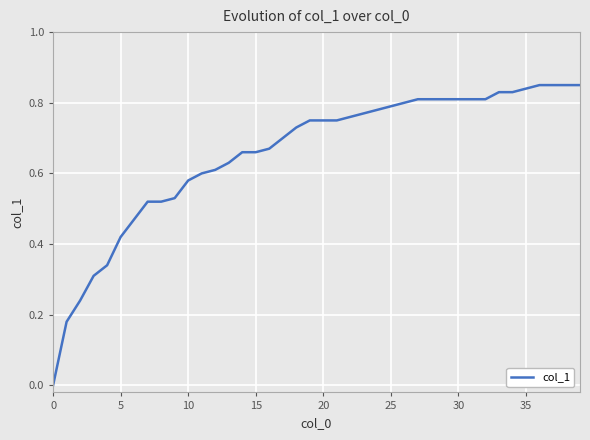

How many lines are shown in the chart?

1